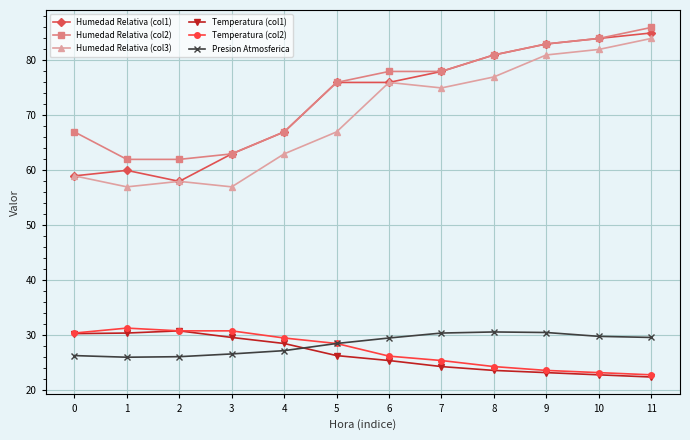

How many data points in Temperatura (col2) are above 28?

6